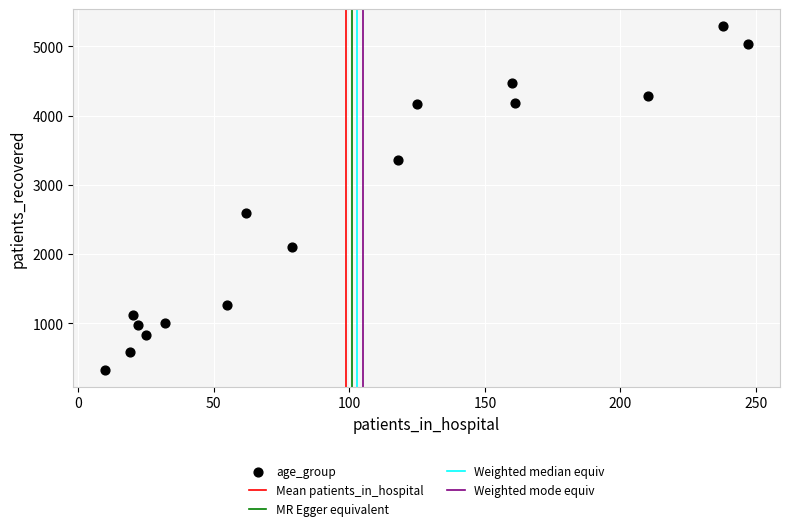

What Y value in the scatter plot is closest to 2808?

2595